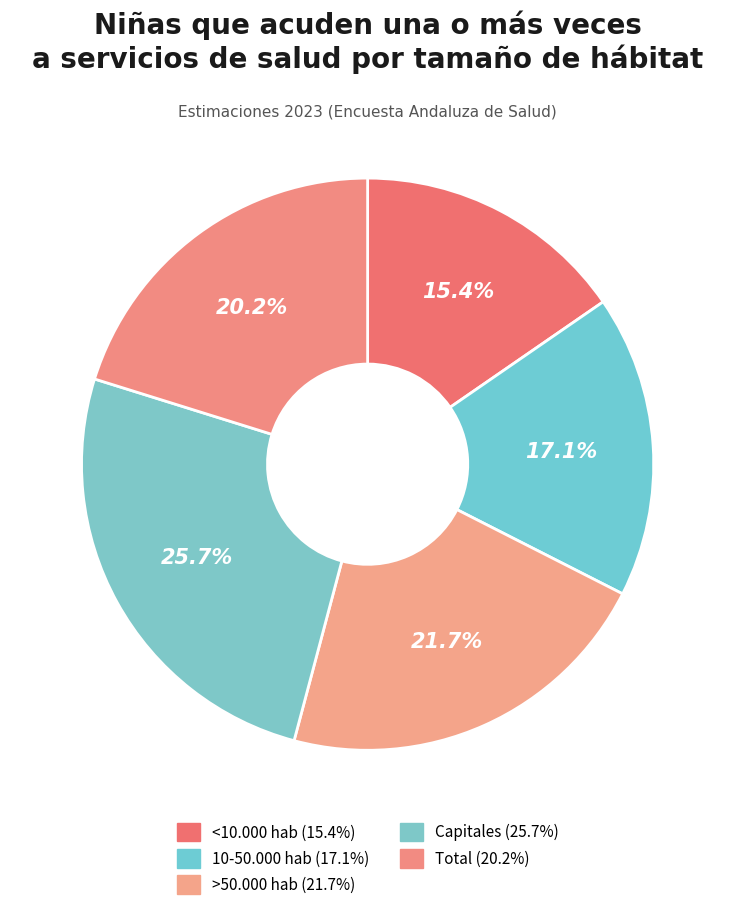

True or false: 10-50.000 hab accounts for 8% of the total.

False